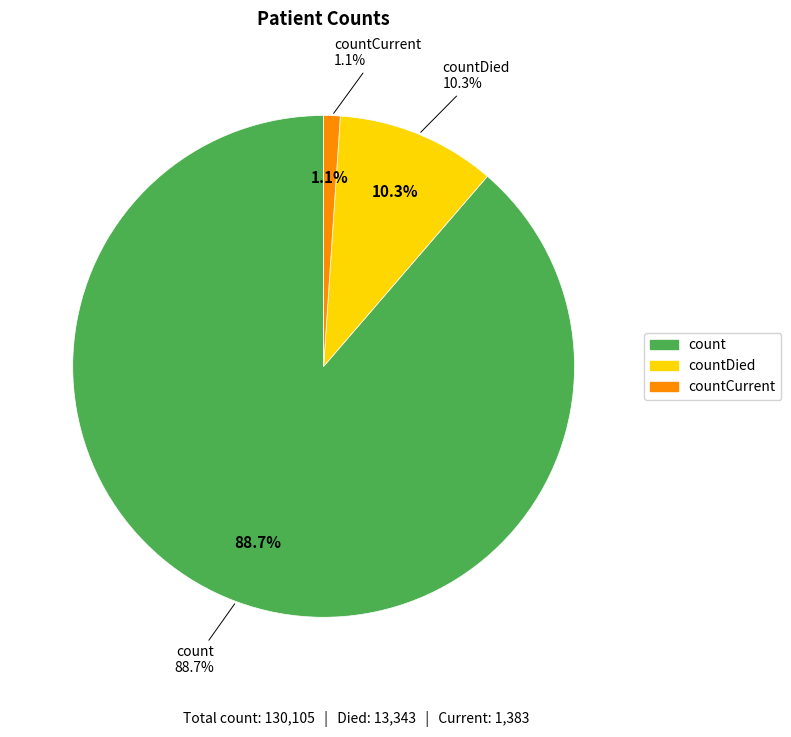

Combined, what portion of the pie is countDied and countCurrent?

11.3%